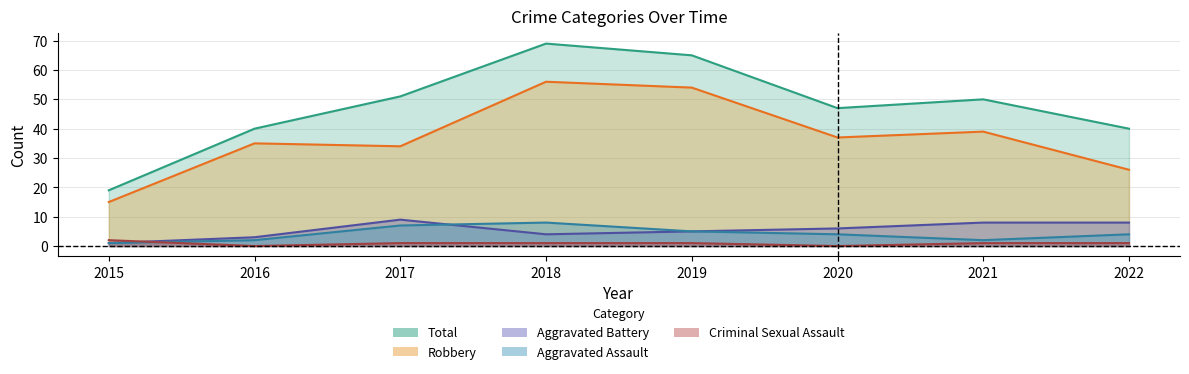

The Robbery series shows 54 at 2019. True or false?

True